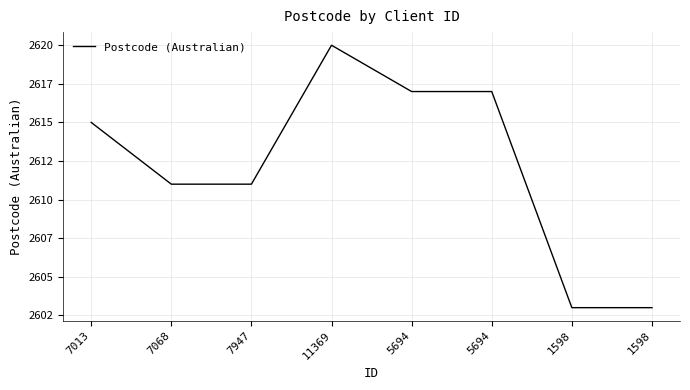

What is the sum of all values?

20897